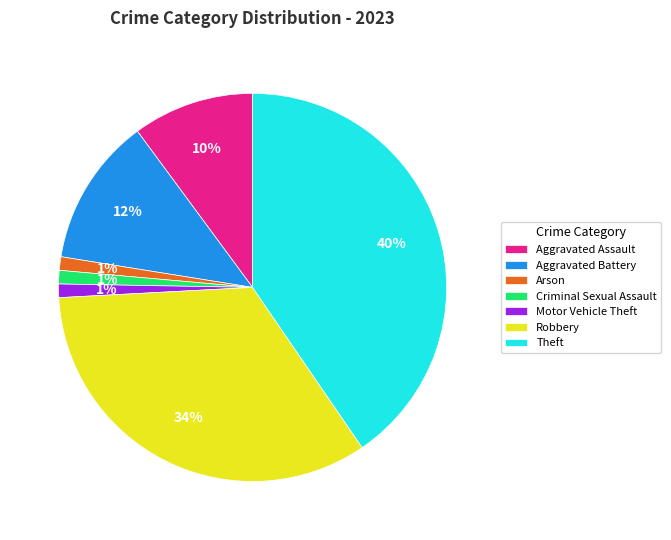

What is the largest slice in the pie chart?

Theft